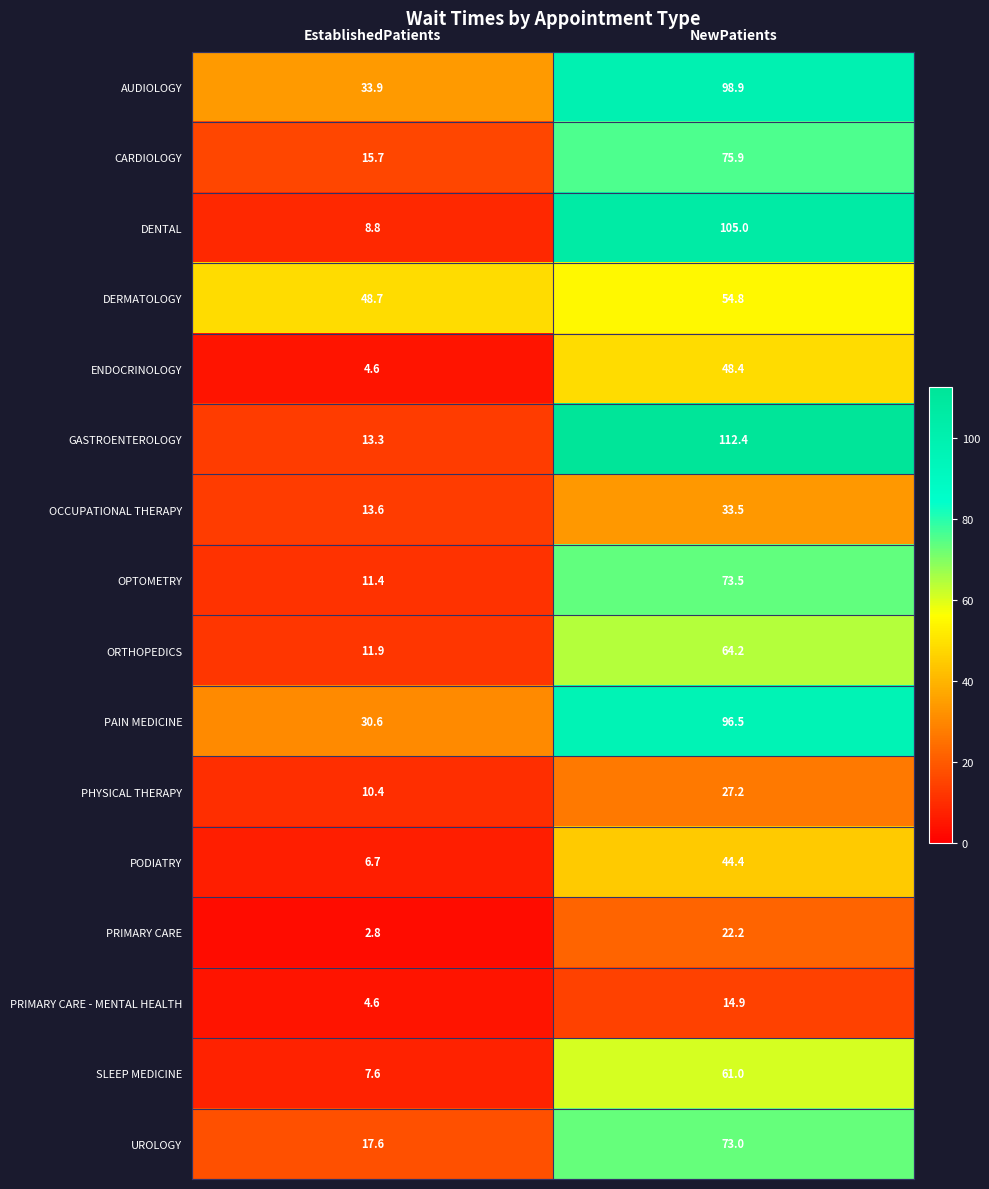

What is the difference between the maximum and minimum values in the DERMATOLOGY series?

6.1